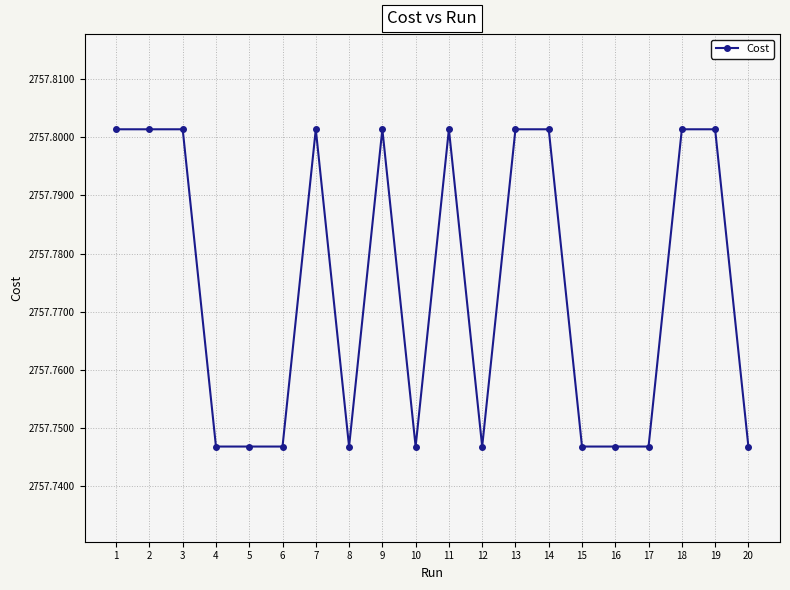

What is the change in value from 5 to 19?

+0.1